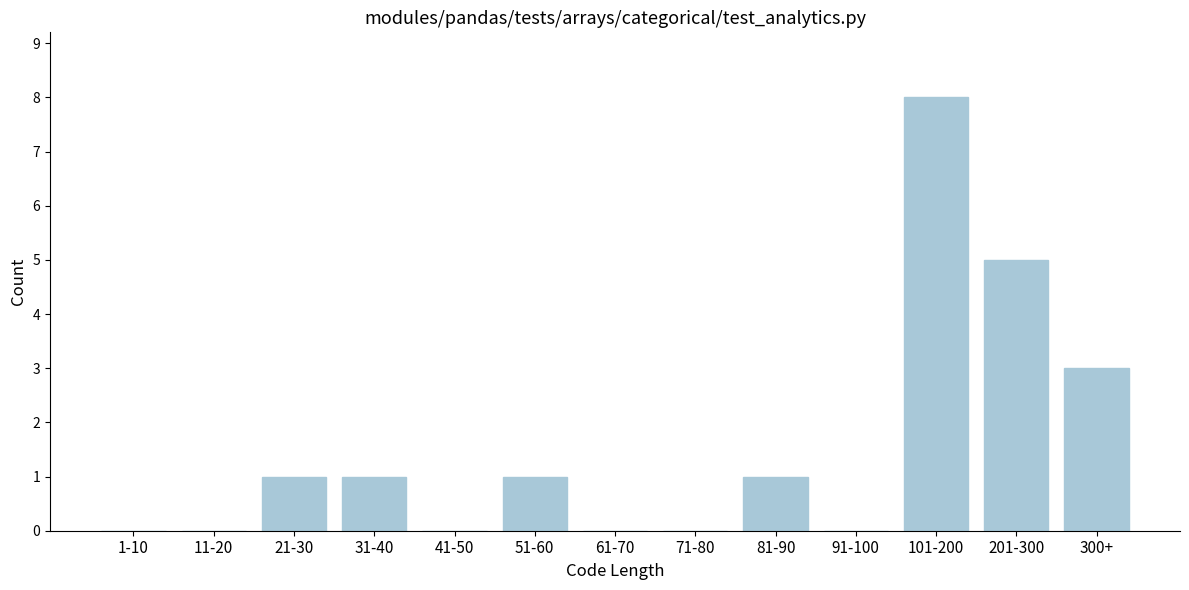

Reading left to right, what are all the values shown in this chart?

1-10=0	11-20=0	21-30=1	31-40=1	41-50=0	51-60=1	61-70=0	71-80=0	81-90=1	91-100=0	101-200=8	201-300=5	300+=3